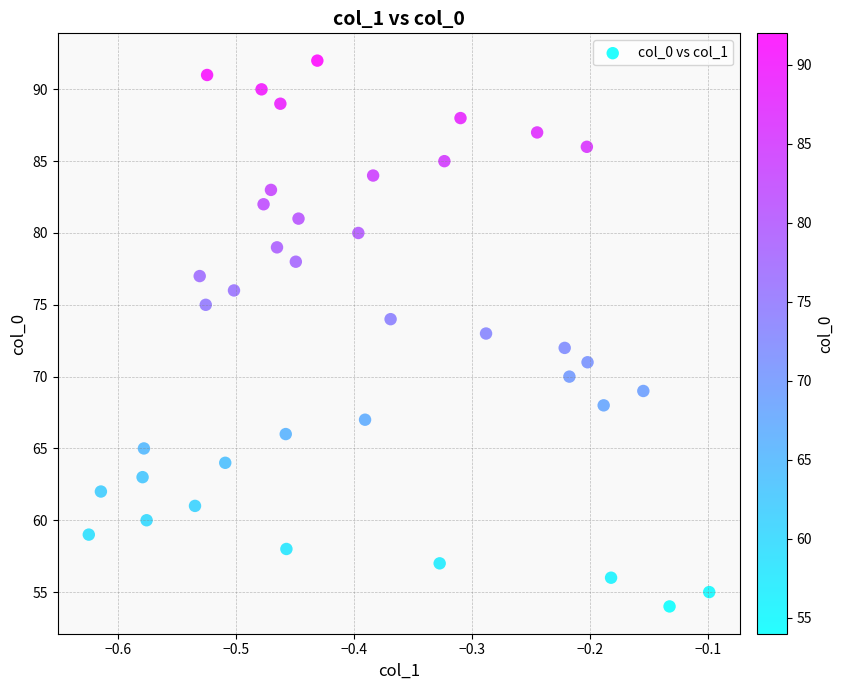

What is the range of Y values (max minus min)?

38